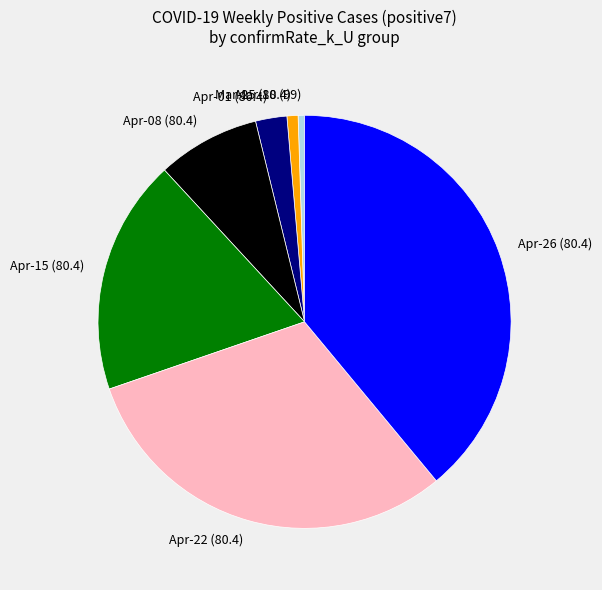

Which slice is the largest?

Apr-26 (80.4)